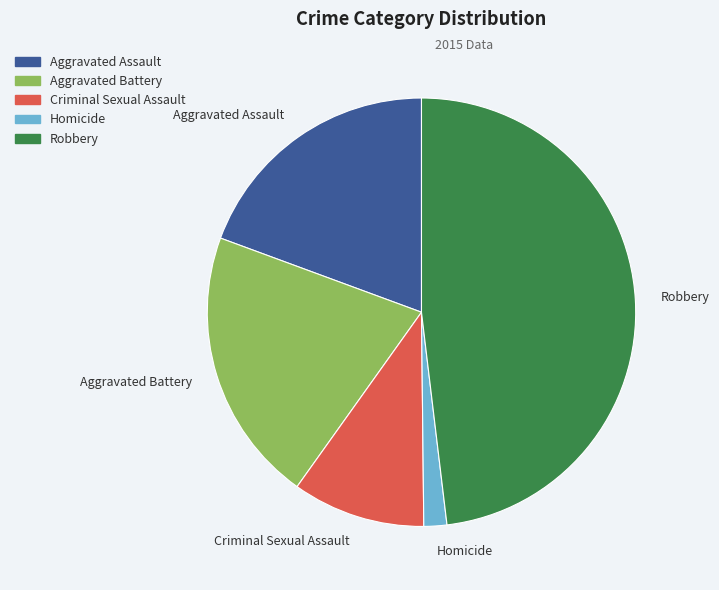

Rank the categories by value from lowest to highest.

Homicide, Criminal Sexual Assault, Aggravated Assault, Aggravated Battery, Robbery